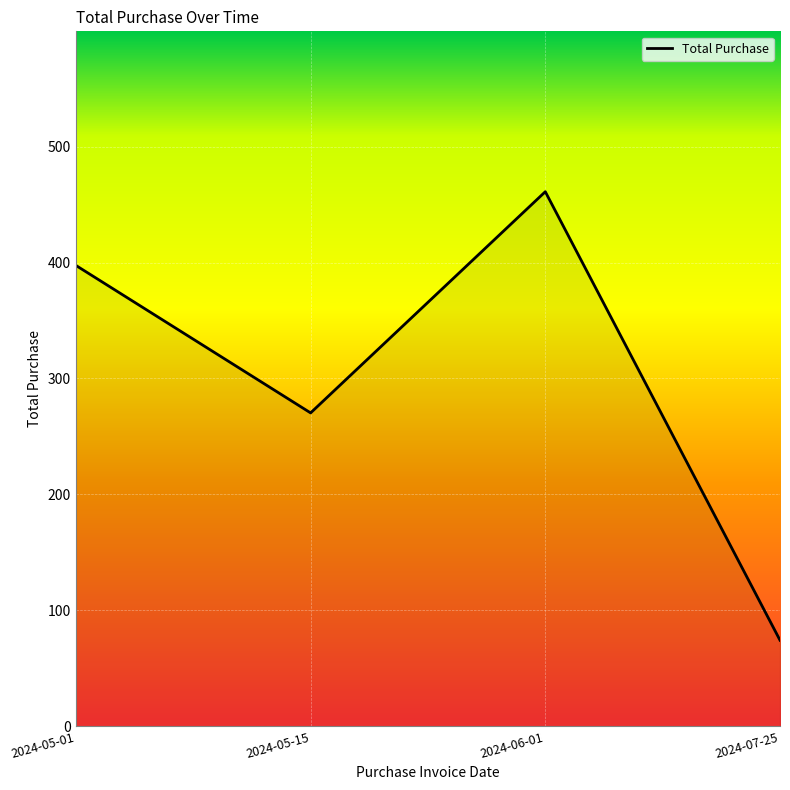

What is the minimum value shown in the chart?

74.2